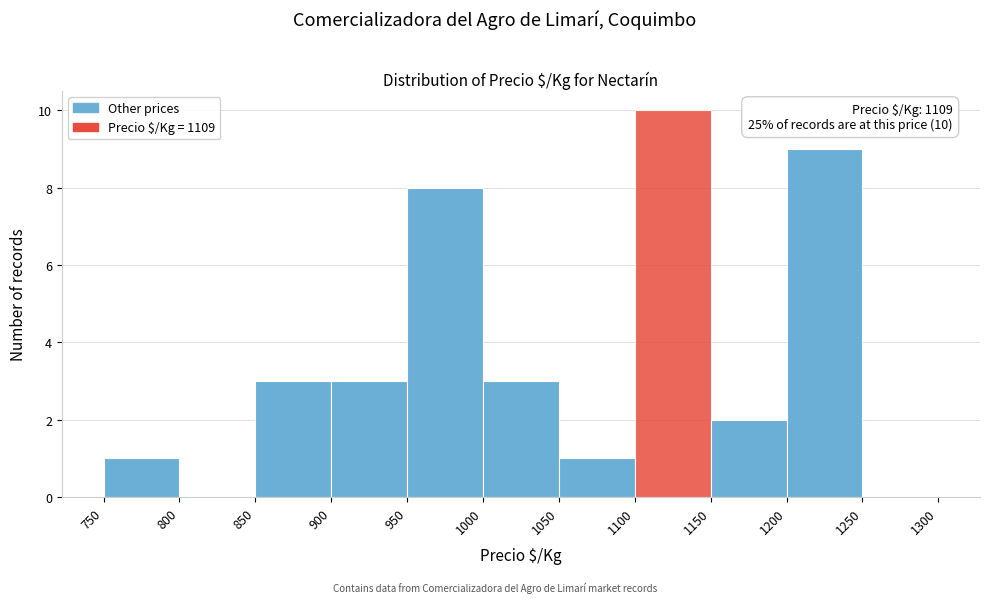

Over which range of the x-axis is the bar tallest?

1100 to 1150